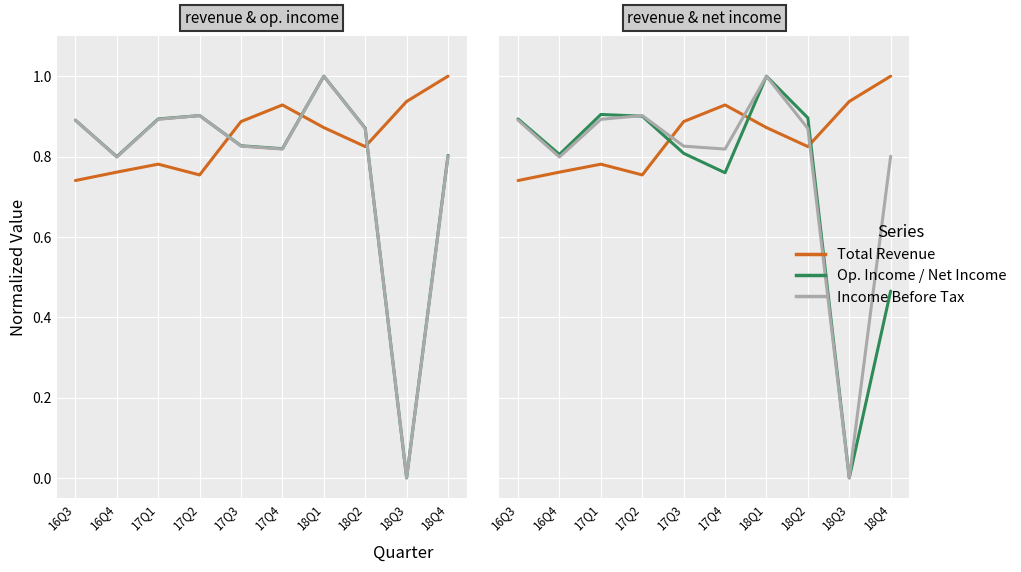

Where is the first local maximum for Operating Income or Loss?

17Q2